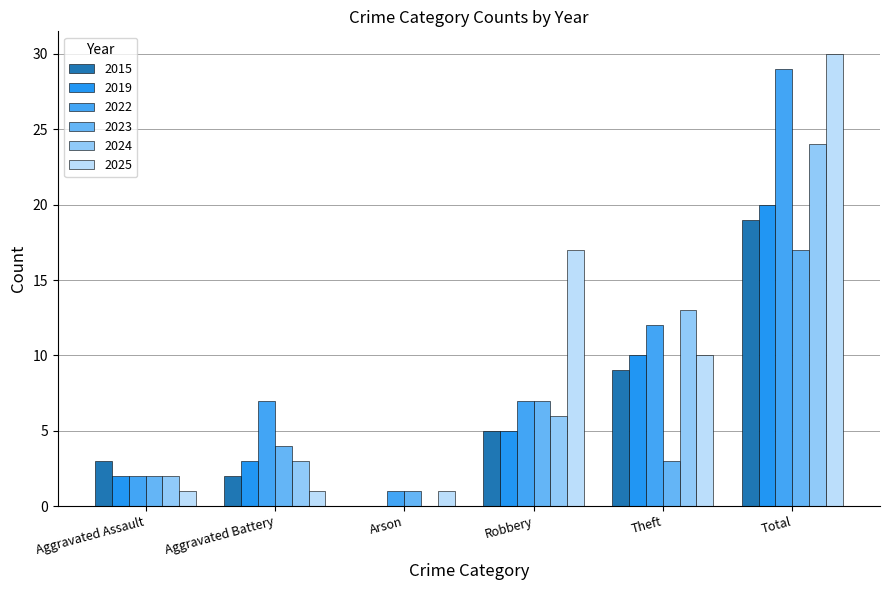

At Aggravated Assault, list the series in order from smallest to largest.

2025, 2019, 2022, 2023, 2024, 2015